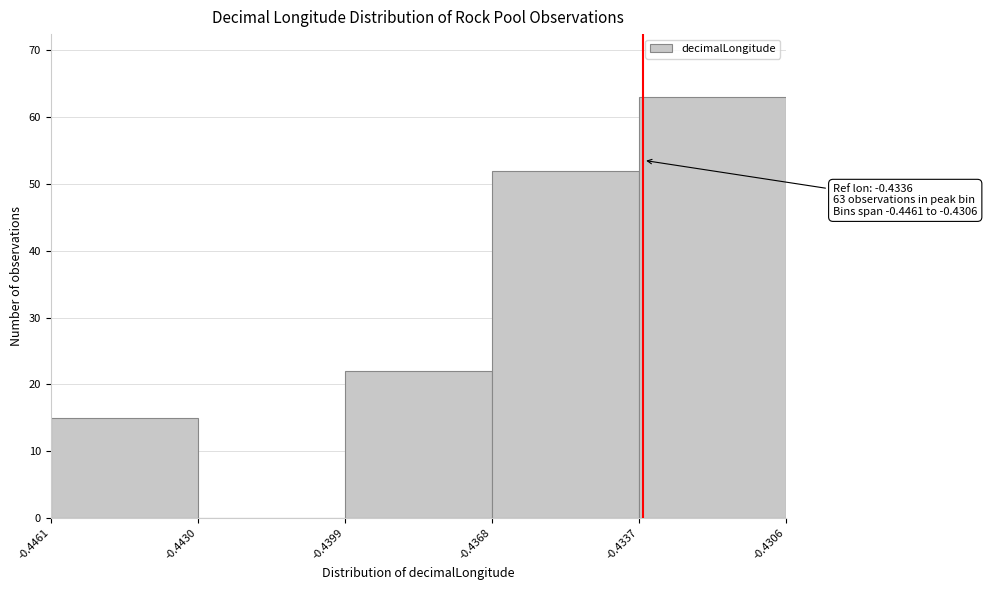

Over which range of the x-axis is the bar tallest?

-0.4337 to -0.4306